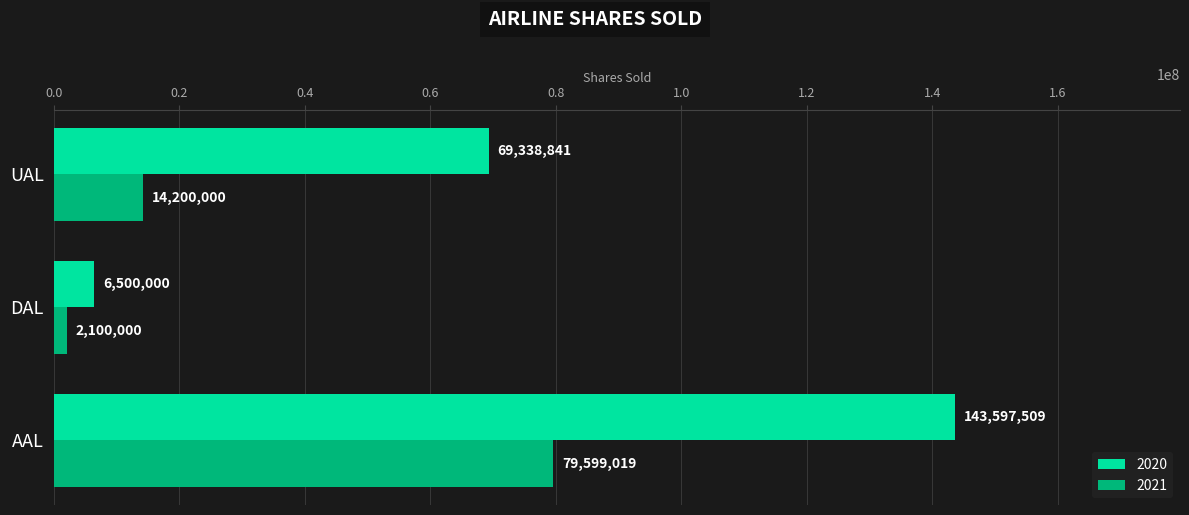

Which series changed the most between AAL and DAL?

2020